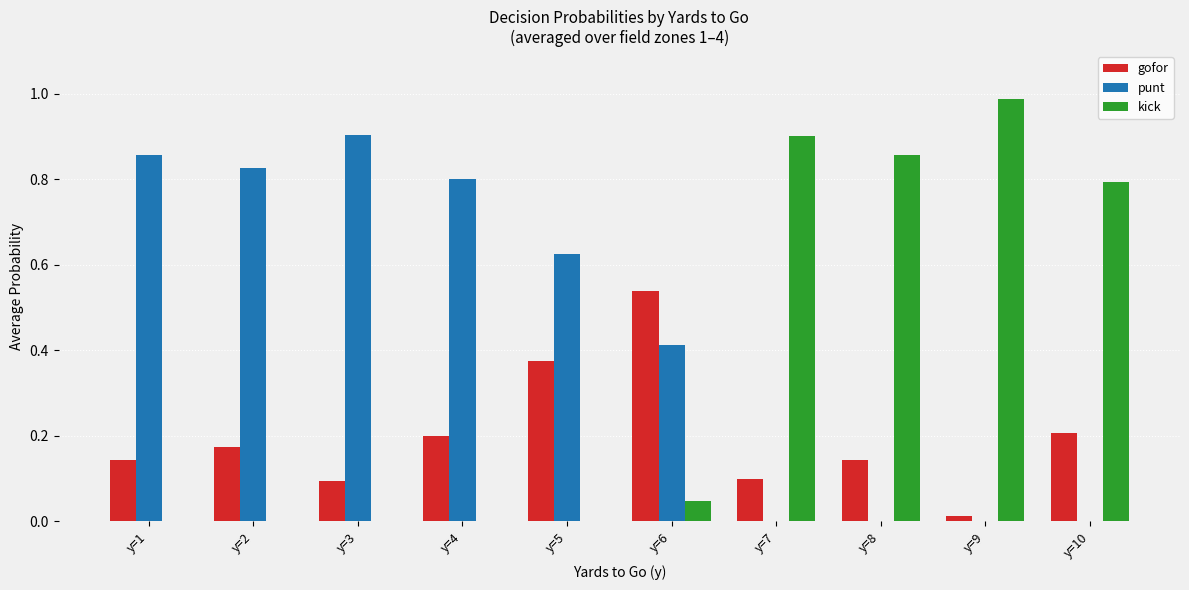

Which series has the largest total across all categories?

punt